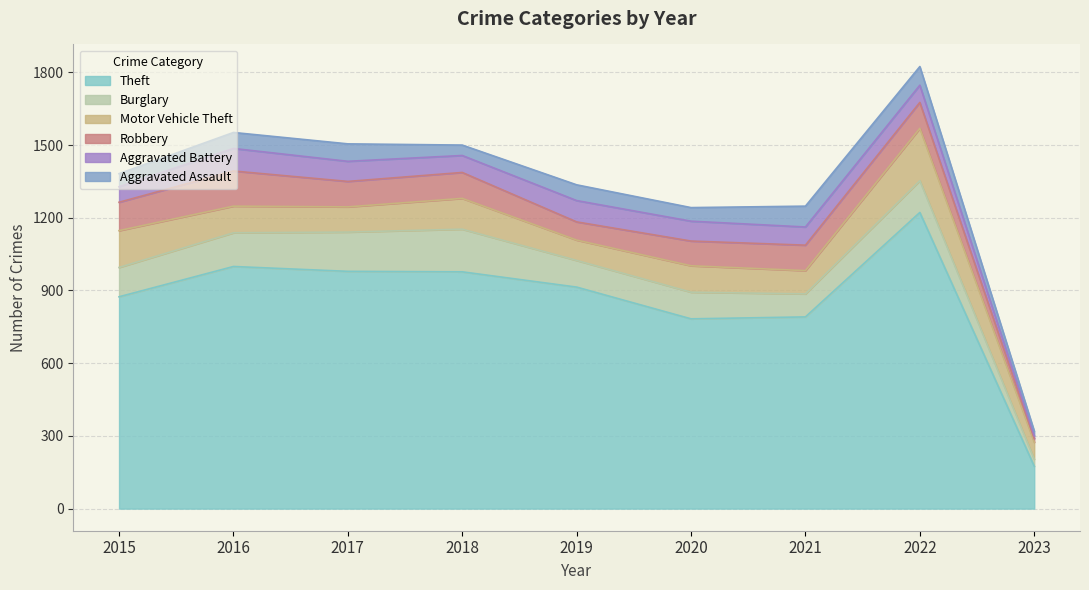

The Motor Vehicle Theft series shows 67 at 2015. True or false?

False